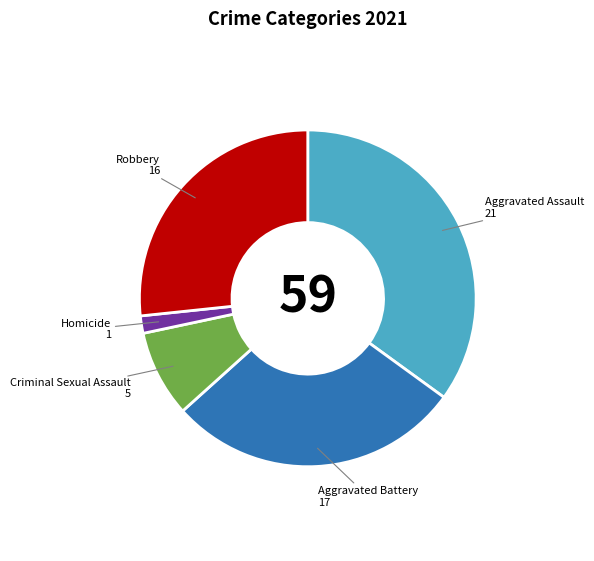

Is there a majority slice in this chart?

No